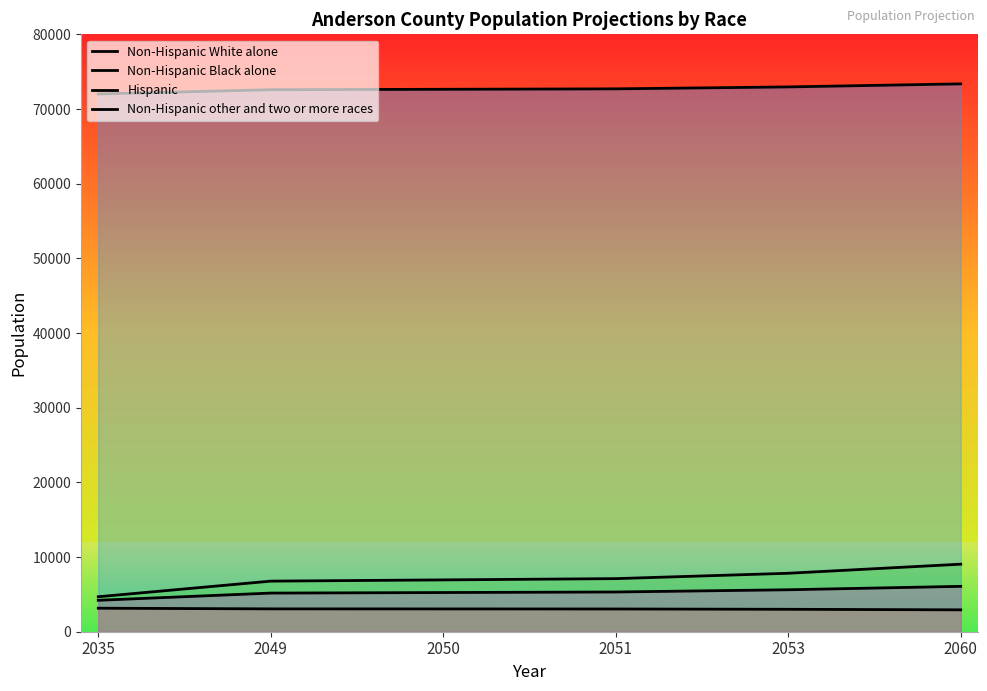

What is the difference between the Non-Hispanic White alone values at 2035 and 2049?

567